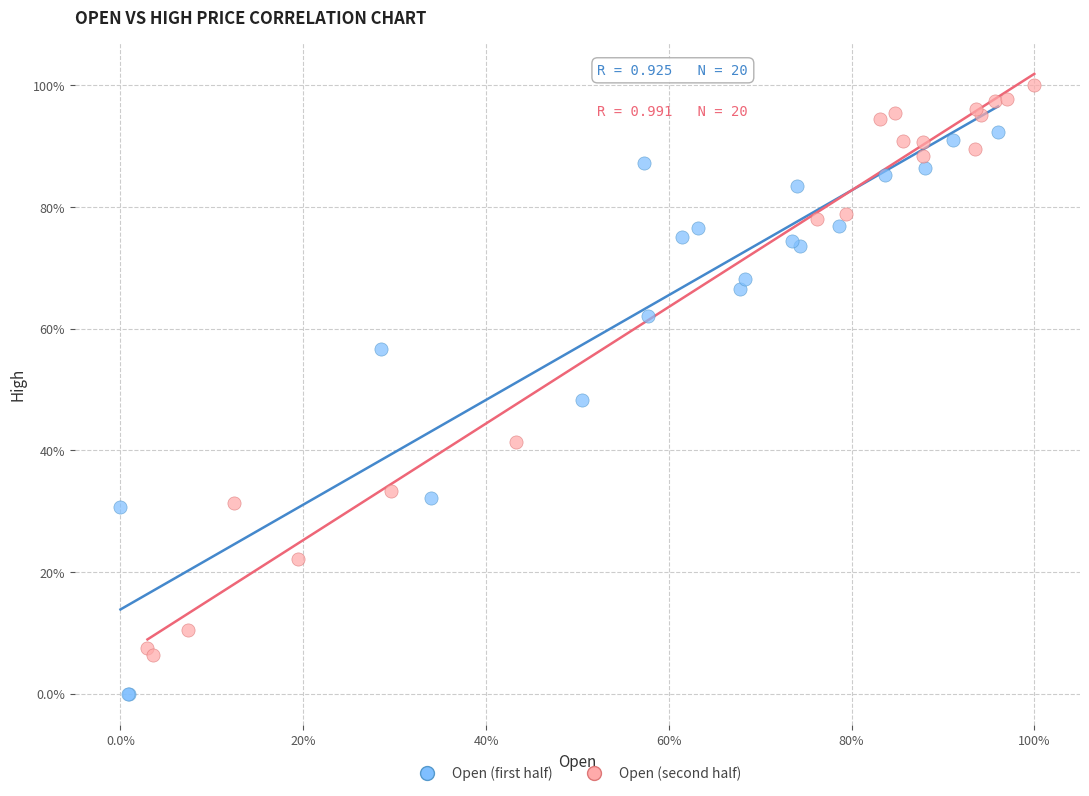

Which series reaches the maximum Y coordinate?

Open (second half)